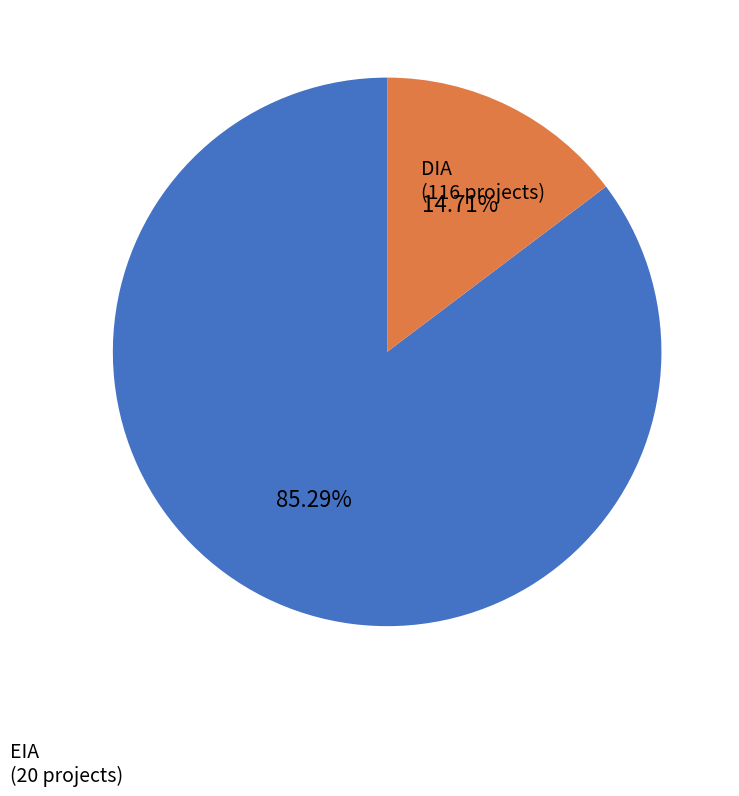

Do DIA and EIA together represent more than half of the pie?

Yes